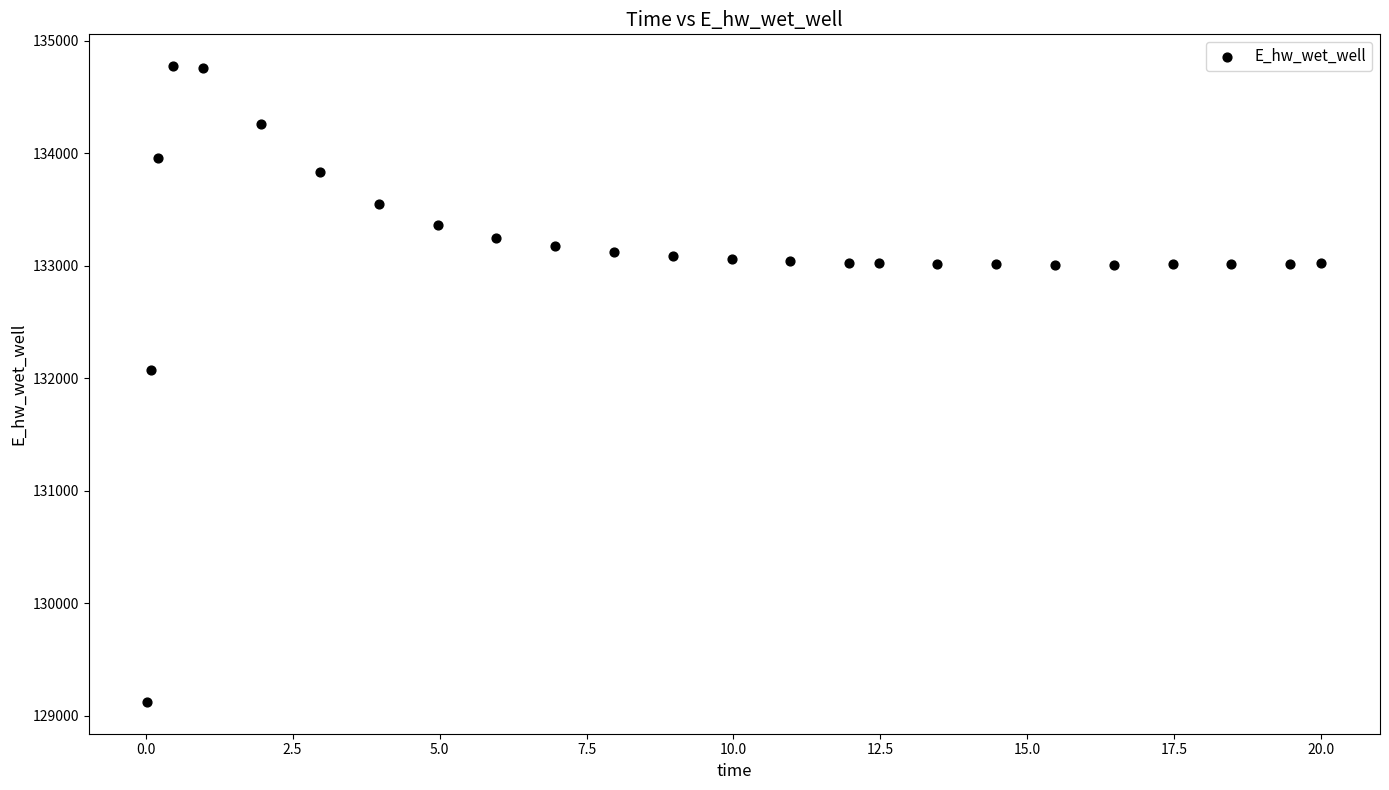

What Y value in the scatter plot is closest to 131948?

132071.9